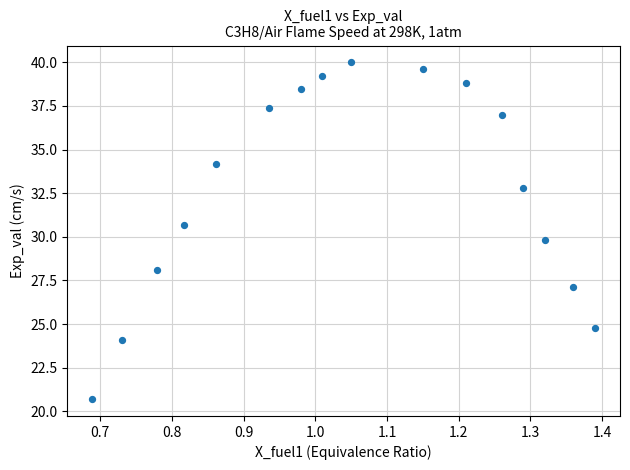

What is the range of X values (max minus min)?

0.7